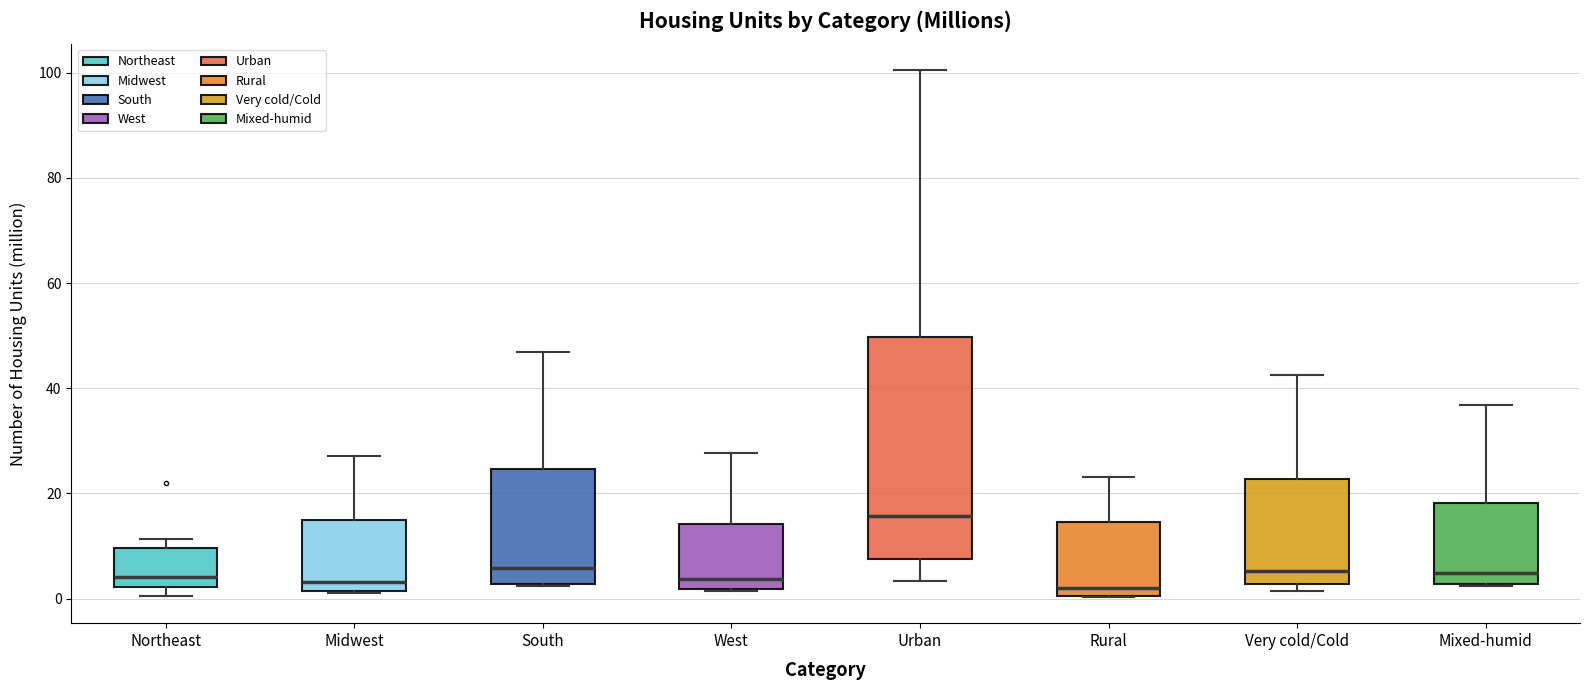

Which box is the tallest, from its lower edge to its upper edge?

Urban